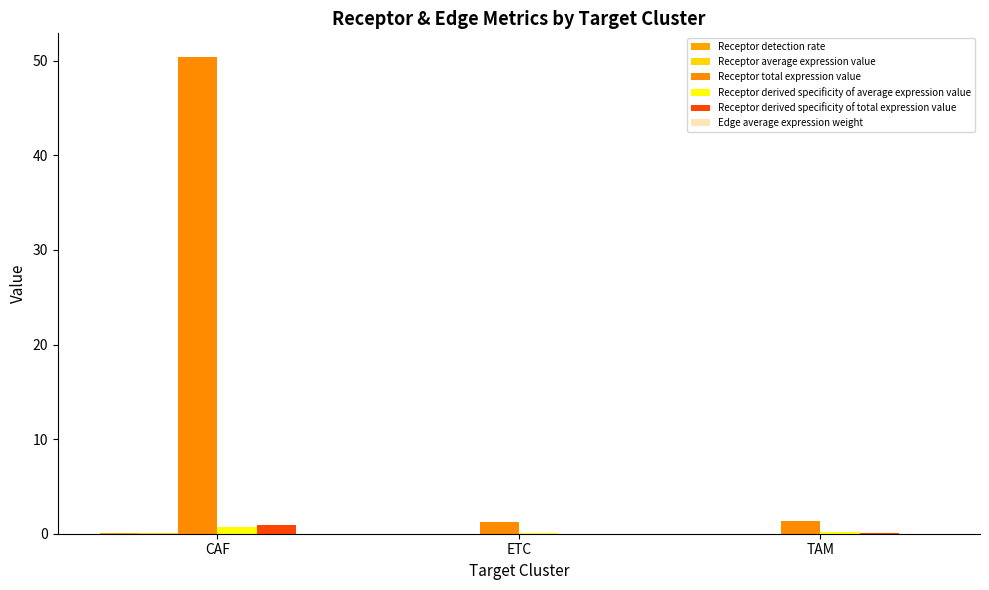

Are the bars grouped side by side (vs. stacked)?

Yes